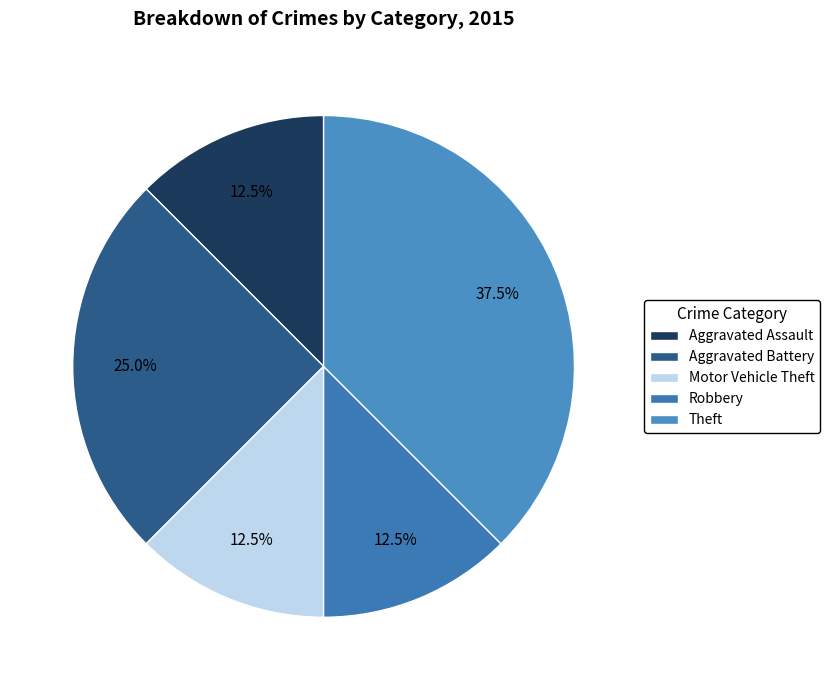

Is there a majority slice in this chart?

No